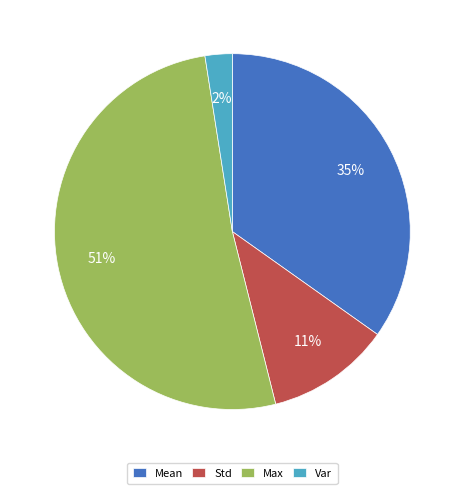

Which category accounts for the majority?

Max